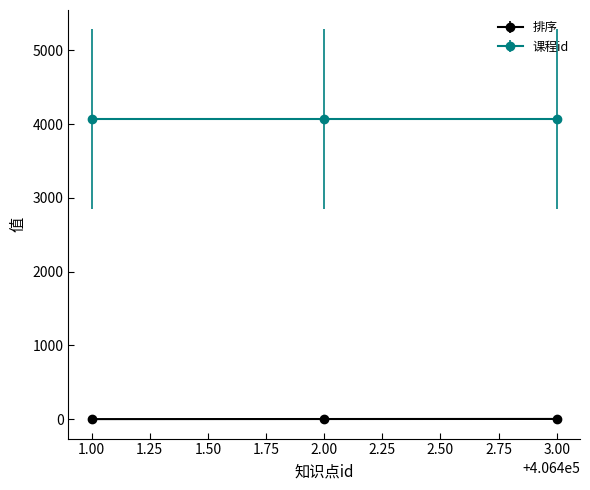

What is the value of the 课程id point at the 2nd from the left?

4064